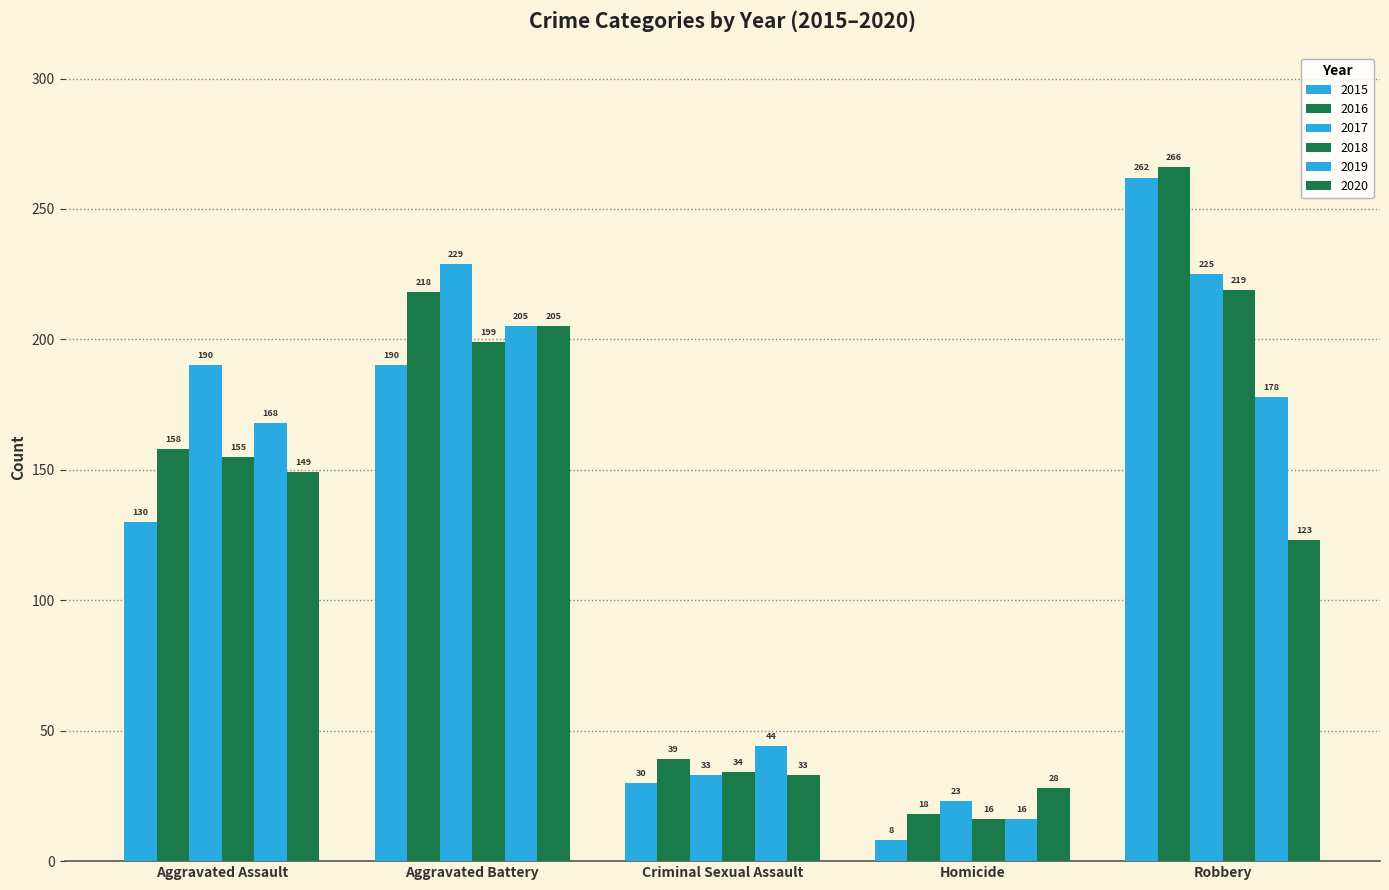

Rank the series at Robbery from highest to lowest value.

2016, 2015, 2017, 2018, 2019, 2020